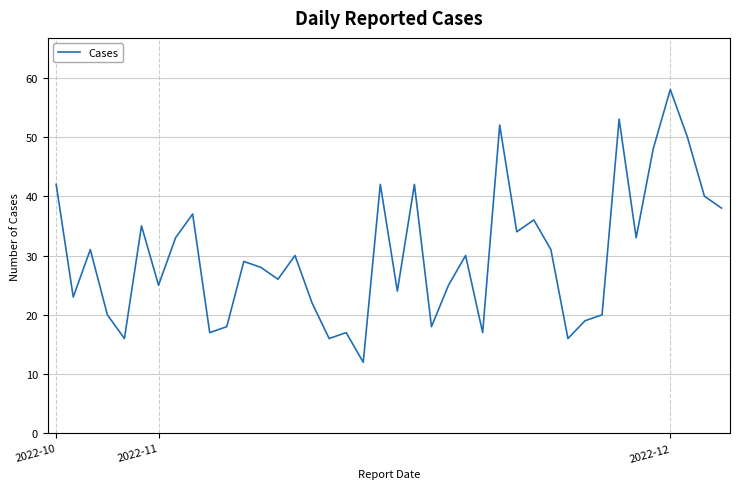

What is the smallest value displayed?

12